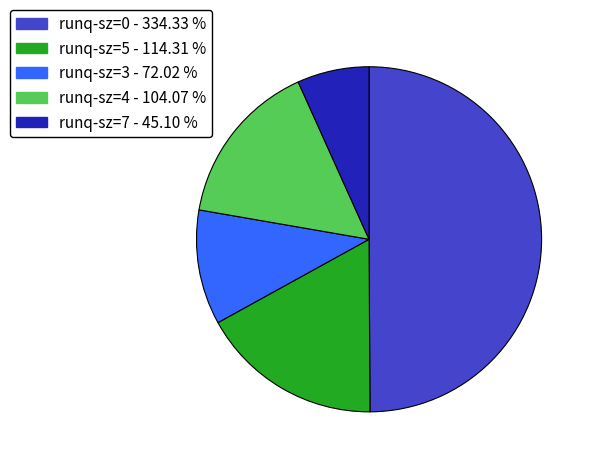

Is runq-sz=3 - 72.02 % the majority of the pie?

No